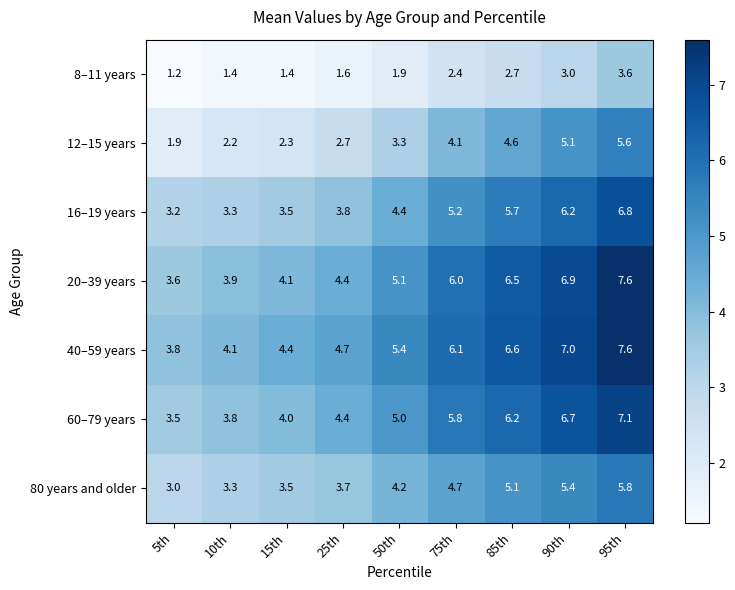

What is the total value across all series at 95th?

44.1